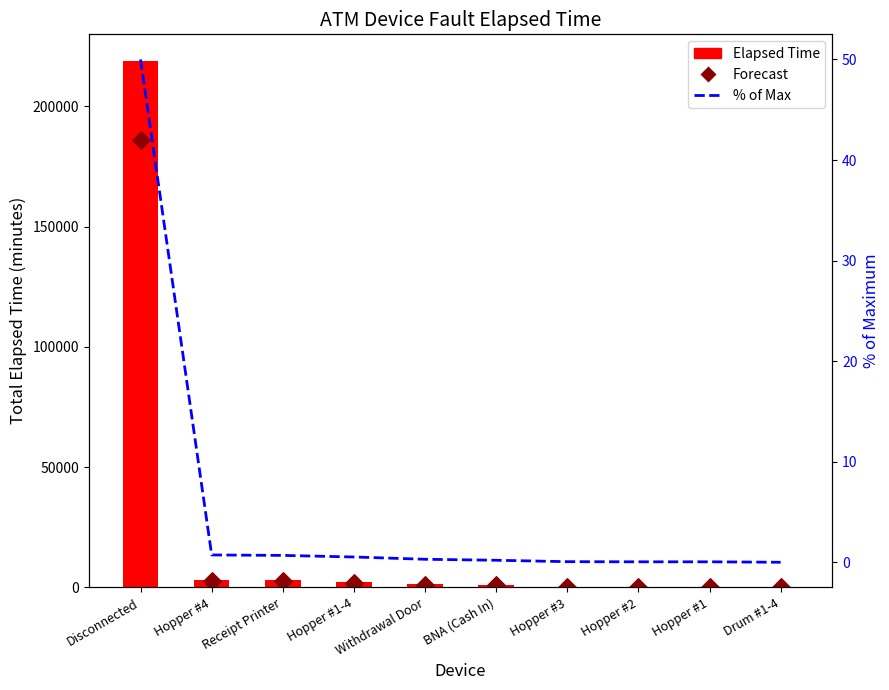

At how many categories does at least one series exceed 21?

10